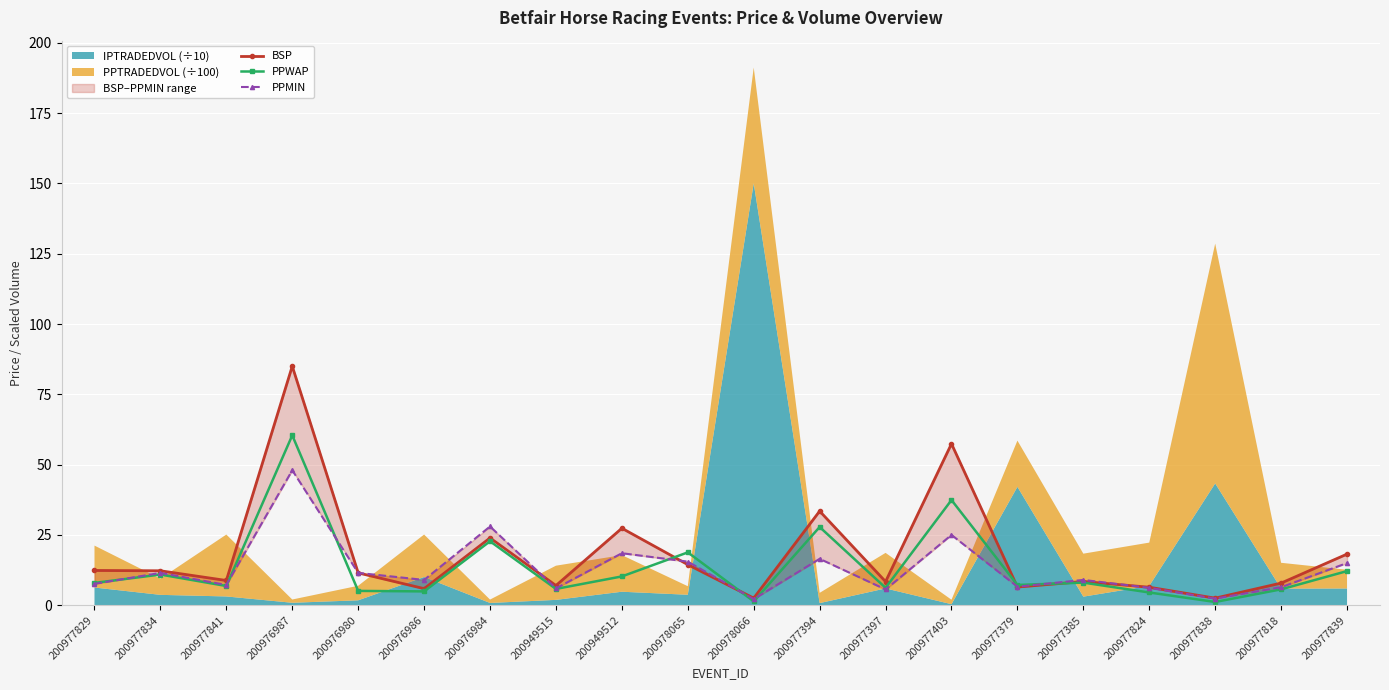

At which category does PPWAP reach its first local peak?

200977834